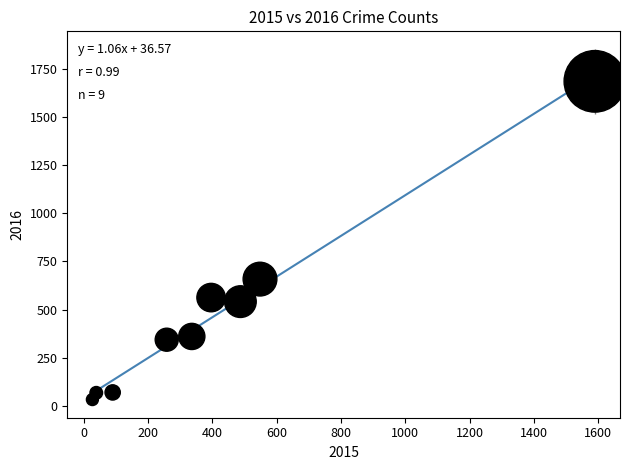

What Y value in the scatter plot is closest to 859?

658